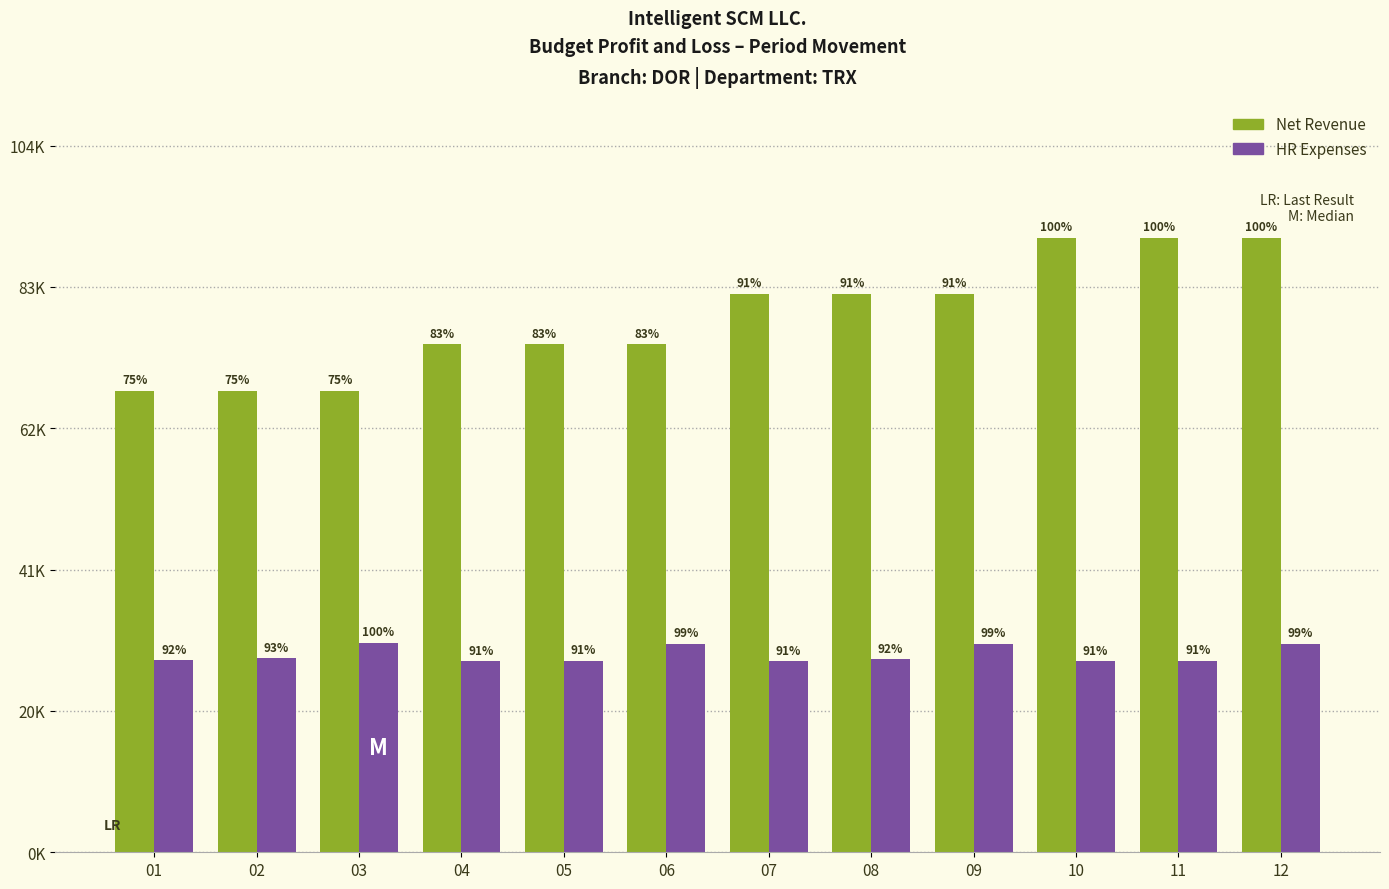

What is the average value of the HR Expenses series?

29196